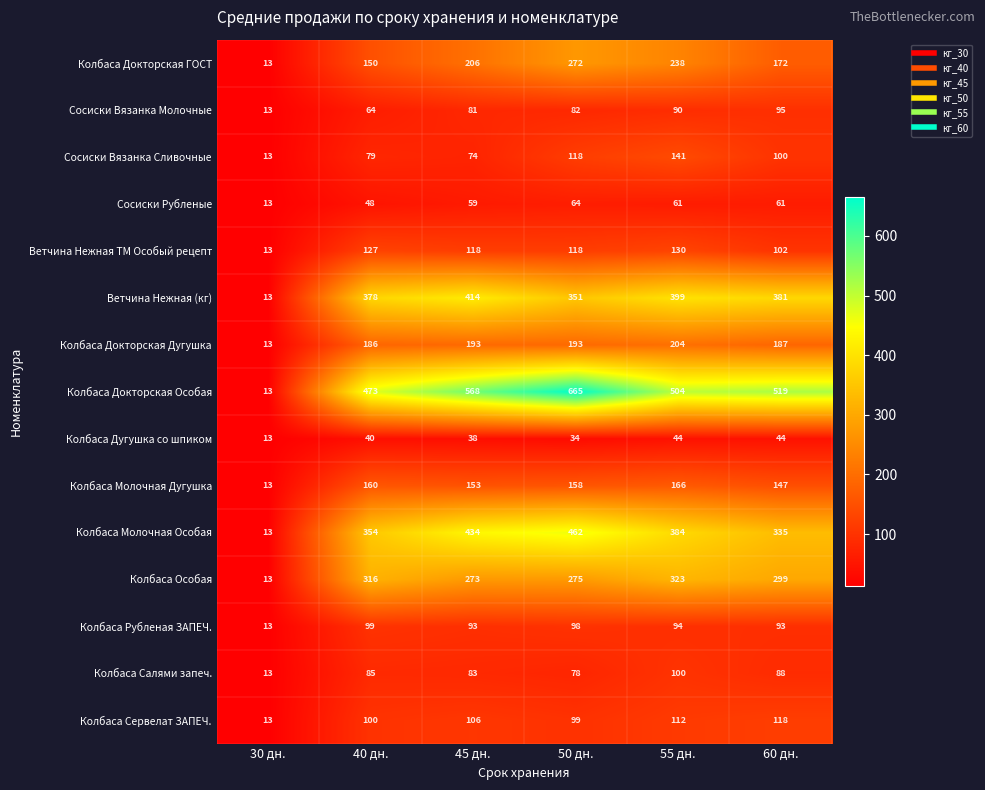

What is the difference between the Колбаса Молочная Дугушка values at 55 дн. and 40 дн.?

6